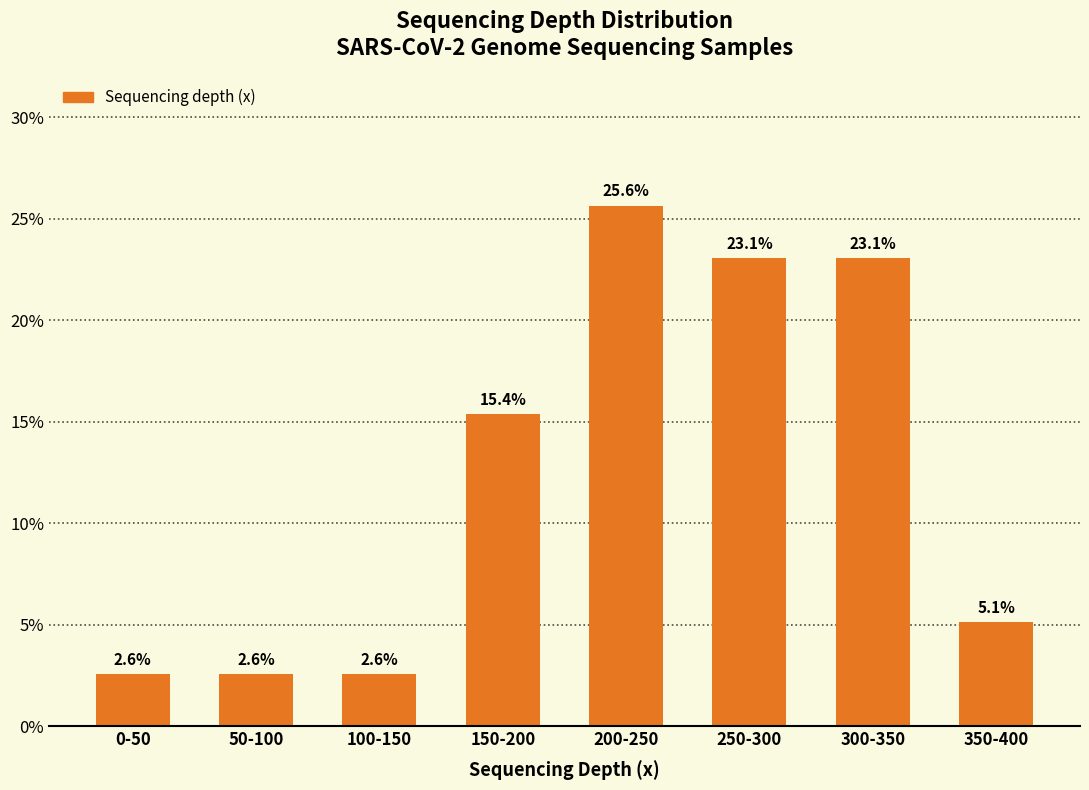

Reading left to right, transcribe all the data shown in this chart.

0-50=2.6	50-100=2.6	100-150=2.6	150-200=15.4	200-250=25.6	250-300=23.1	300-350=23.1	350-400=5.1